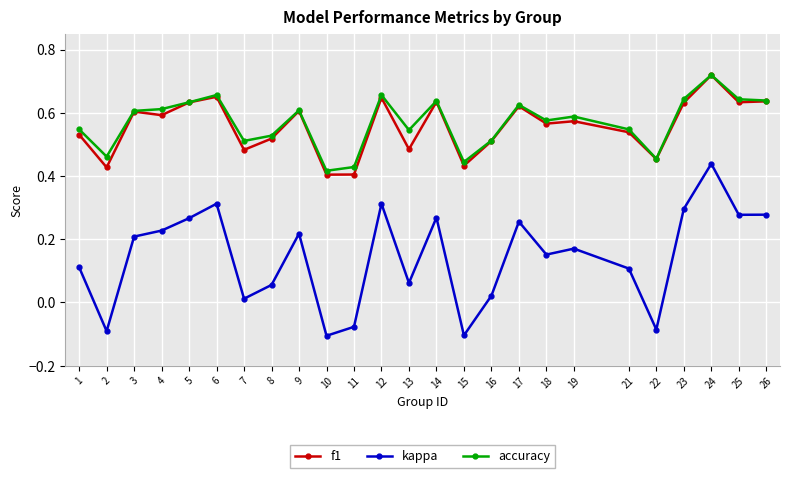

True or false: kappa has more than 1 points higher than both neighbors.

True